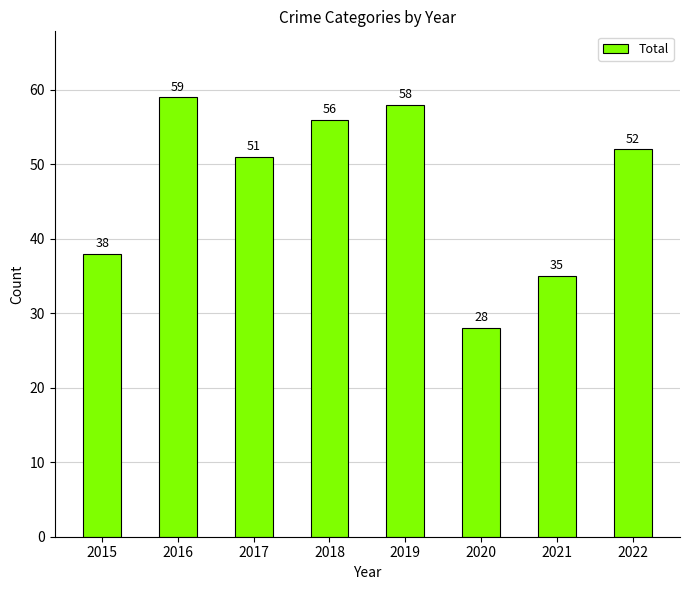

The value at 2021 is 35. True or false?

True